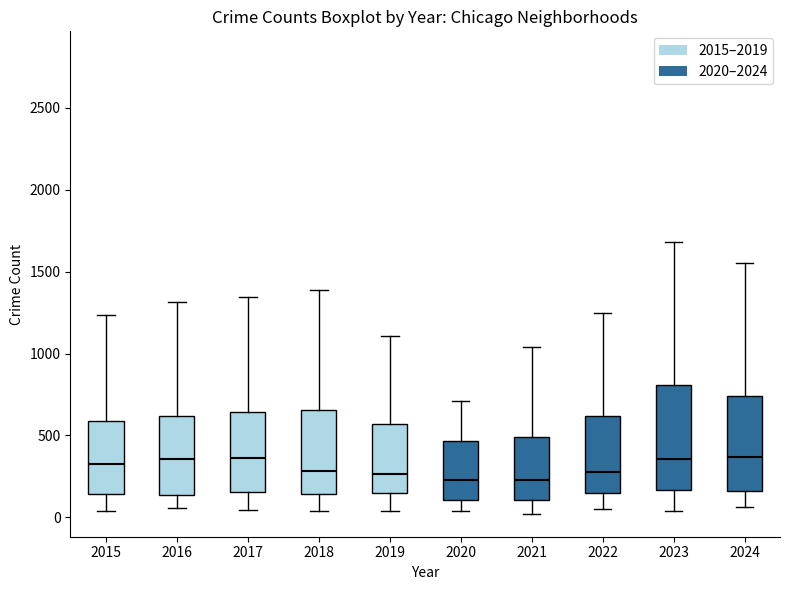

Where does the lower whisker of the box at x = 2022 end on the y-axis? The values are not printed on the chart, so give them approximately, as read against the axis.

50